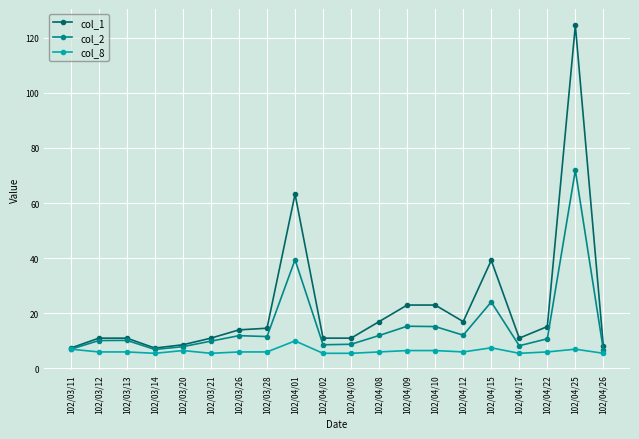

How many series are shown in this chart?

3